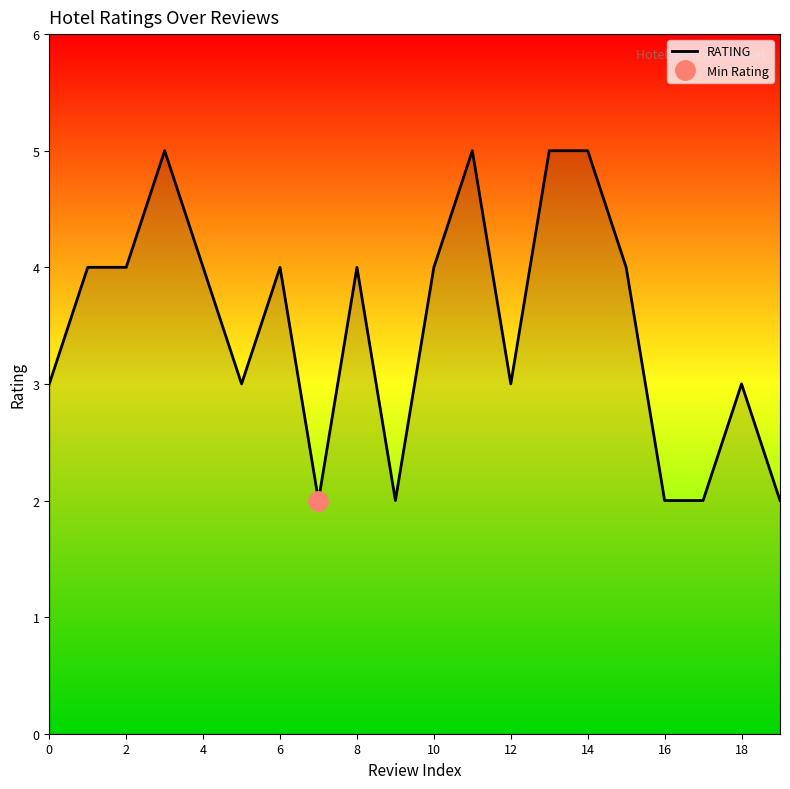

Is it true that RATING equals 4 at 4?

True